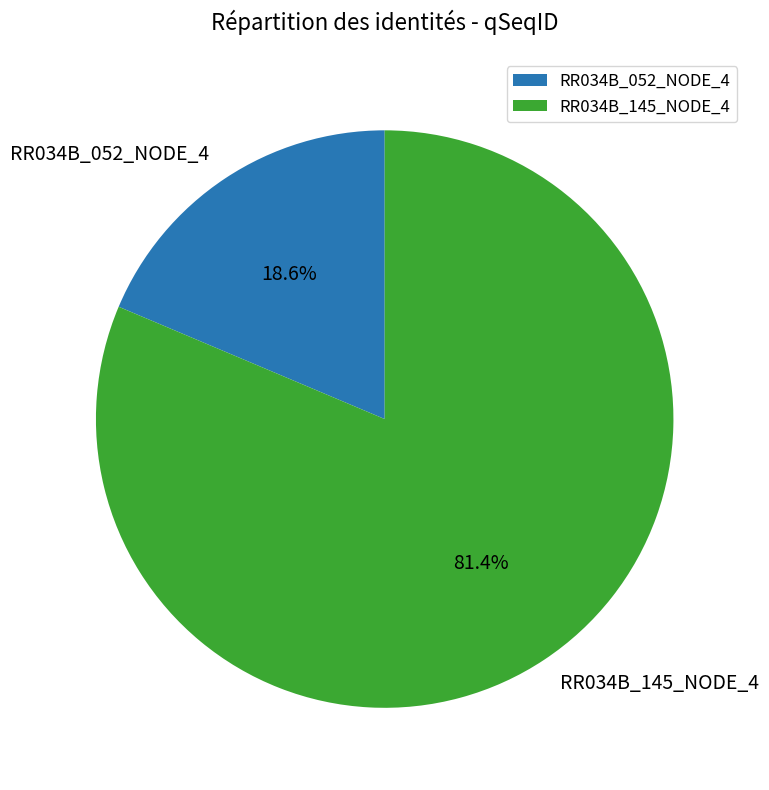

Which slice is the smallest?

RR034B_052_NODE_4